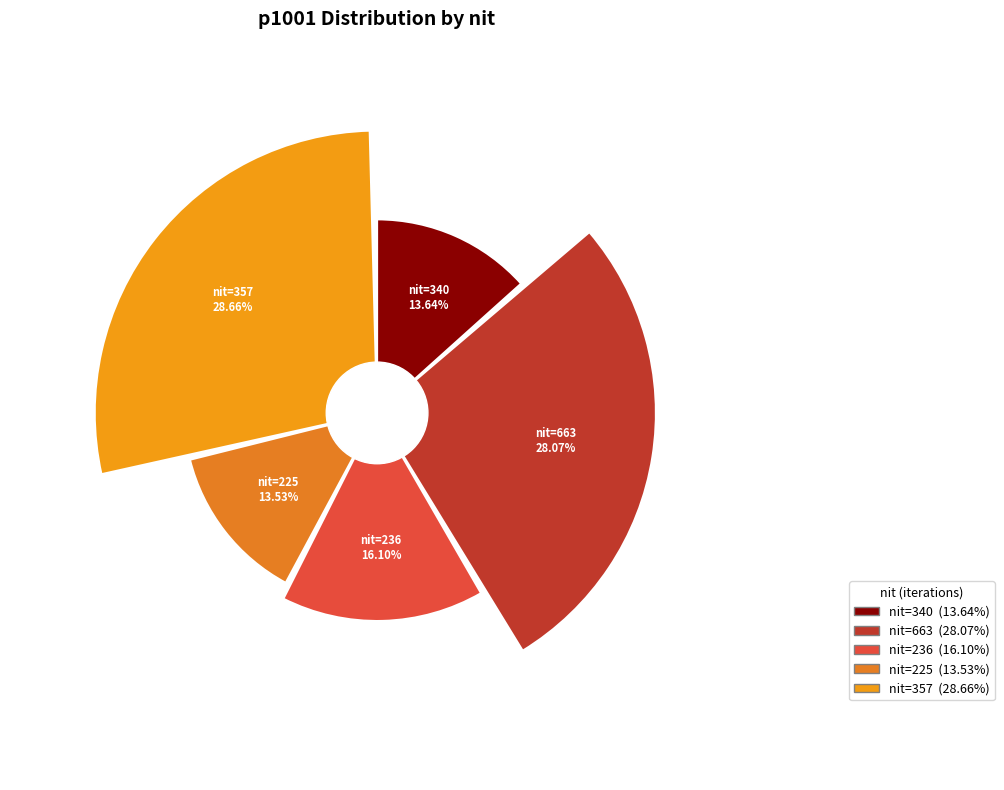

What is the largest slice in the pie chart?

357